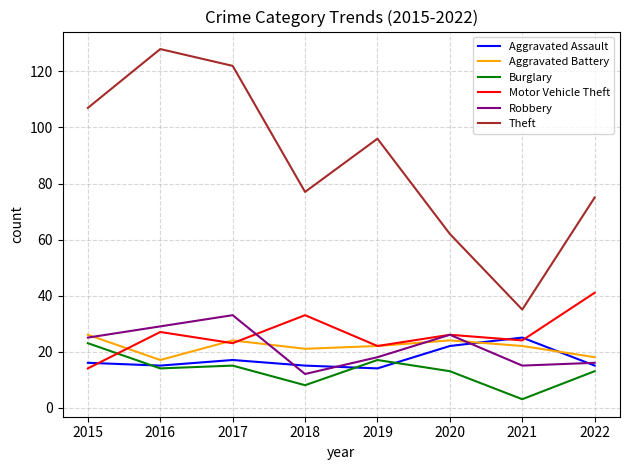

Which series has the largest total across all categories?

Theft